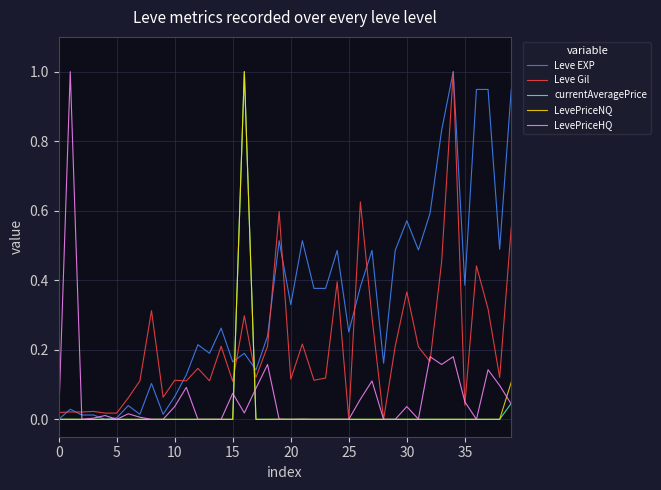

What is the highest value of the currentAveragePrice series?

1.0